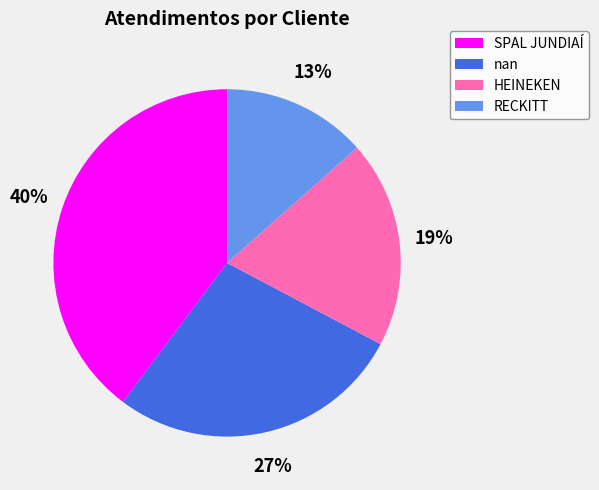

Is there any slice that represents more than half of the pie?

No